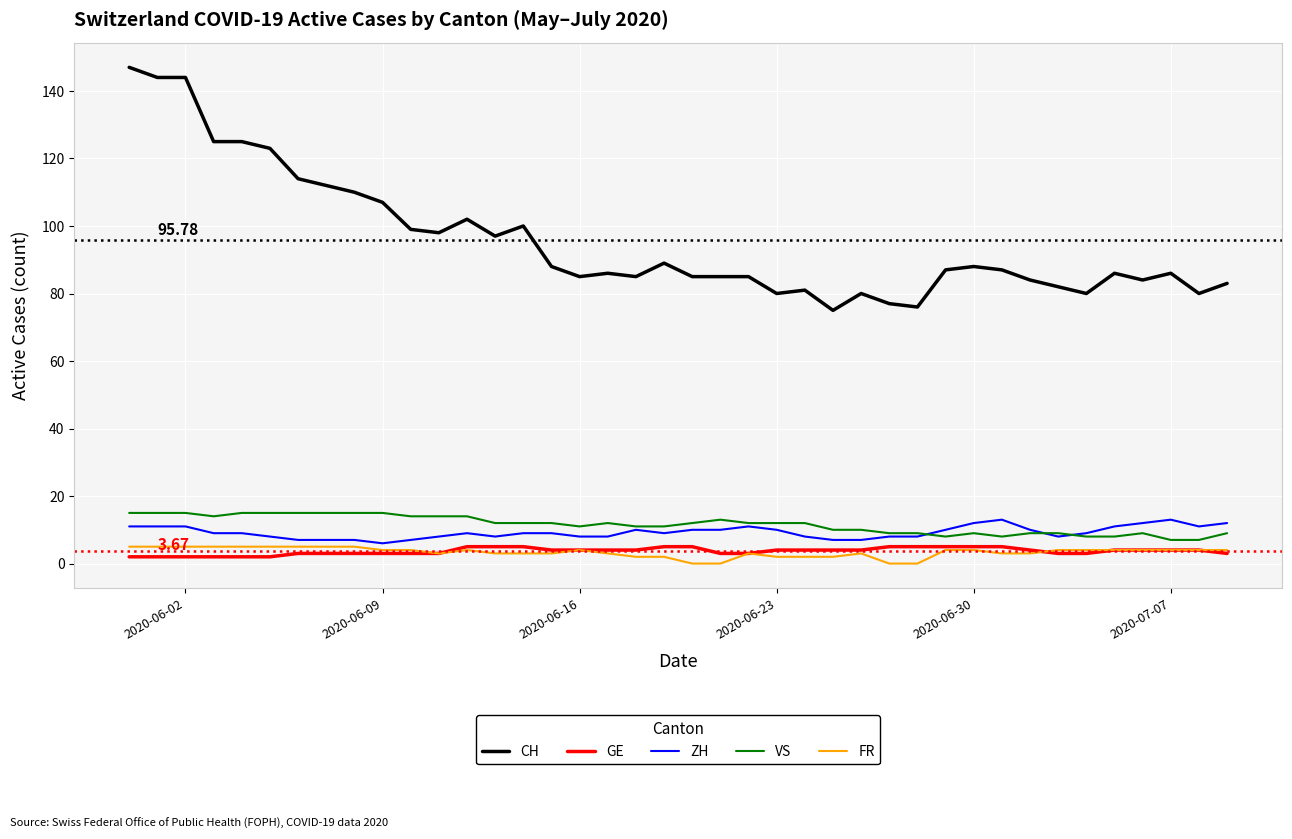

Which series has the widest spread of values?

CH